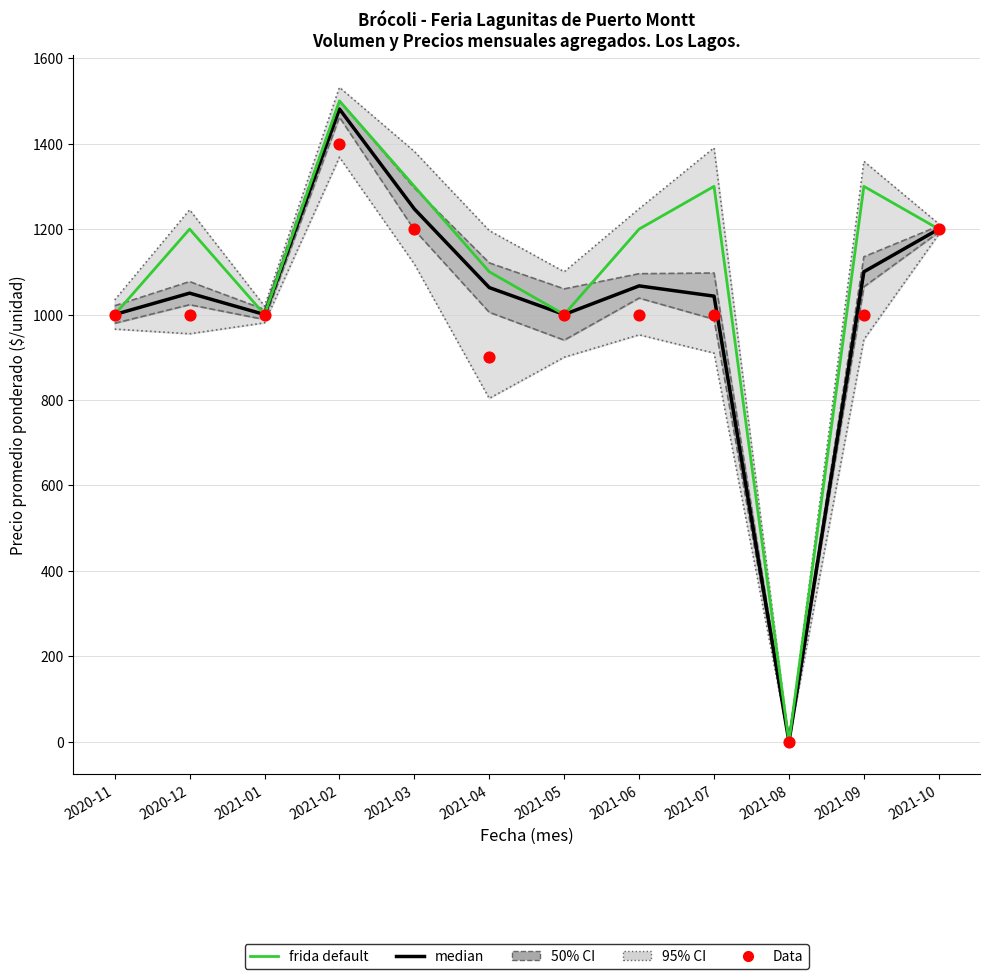

Which series contains the highest Y value?

frida default